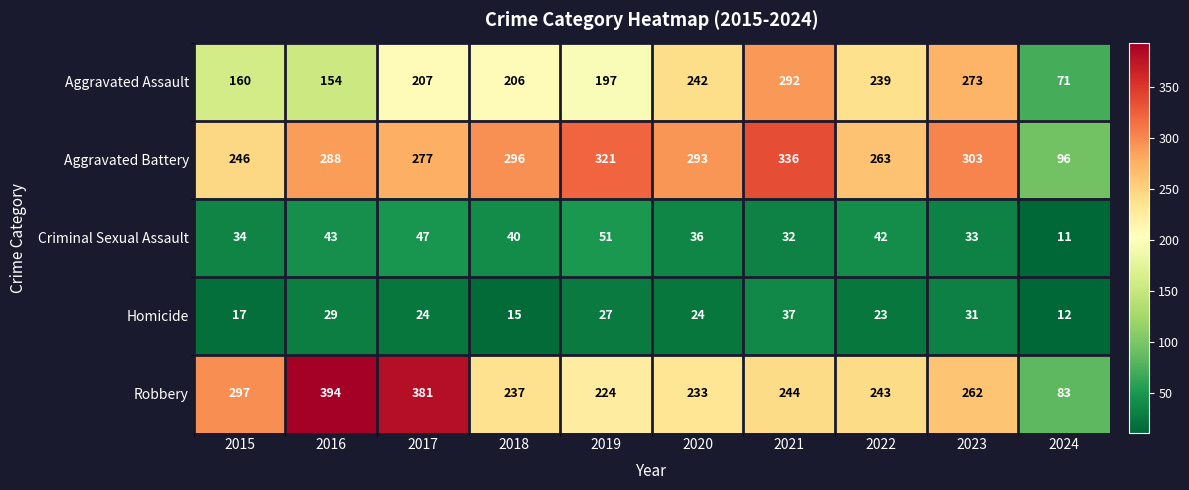

What is the difference between the Aggravated Assault values at 2017 and 2022?

32